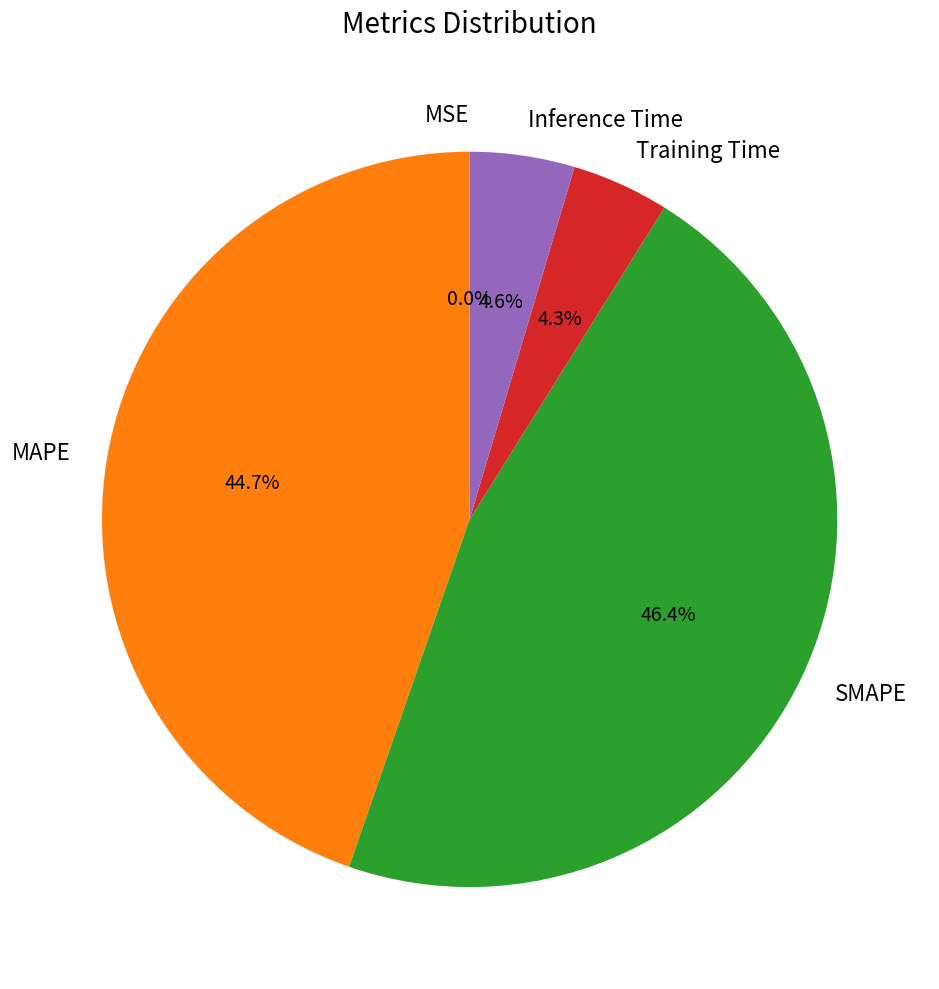

Approximately how many times larger is the value at MAPE compared to SMAPE?

1.0